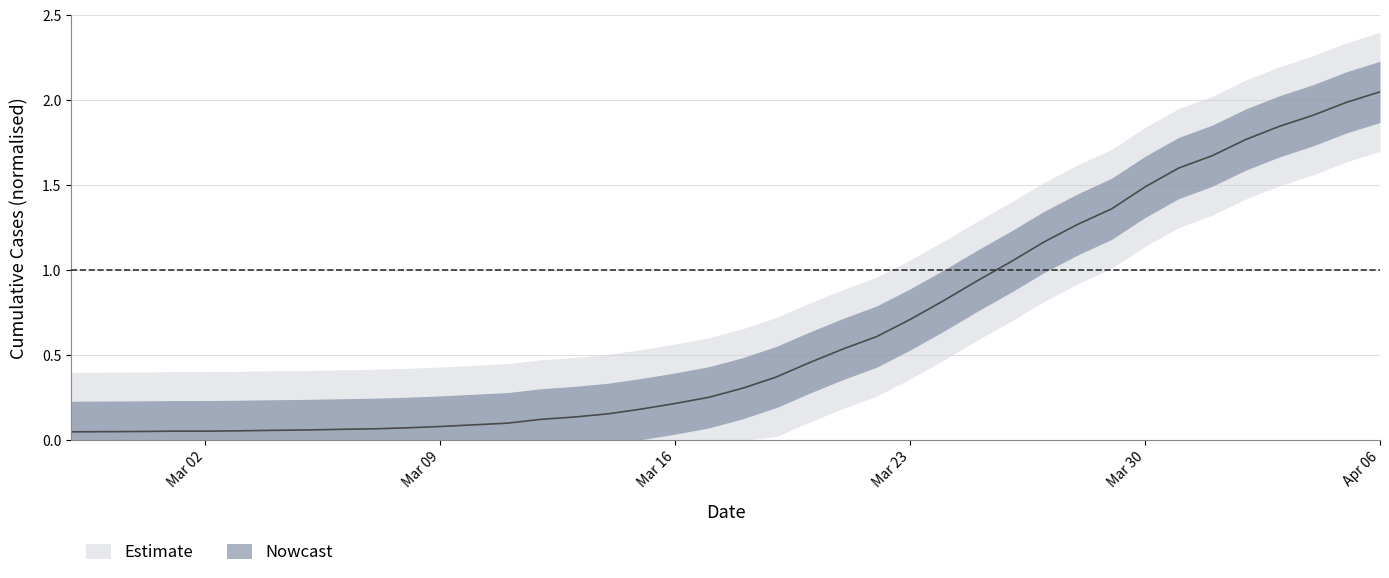

What is the label of the 13th point from the left?

2020-03-10